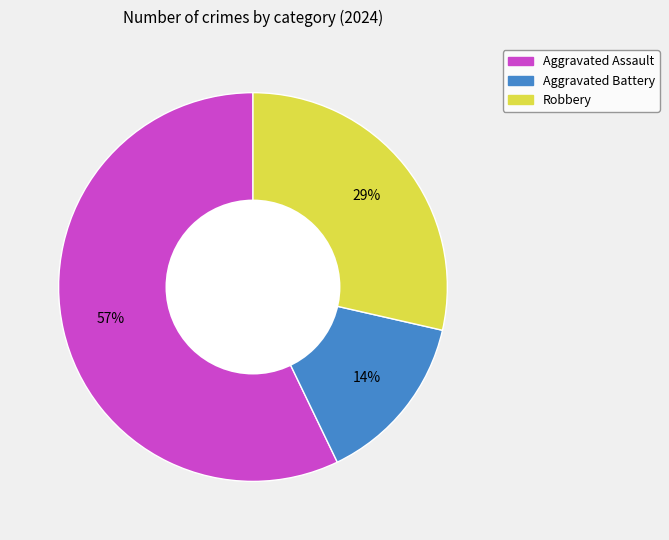

To the nearest percent, what is the difference between the largest and smallest slice percentages?

43%